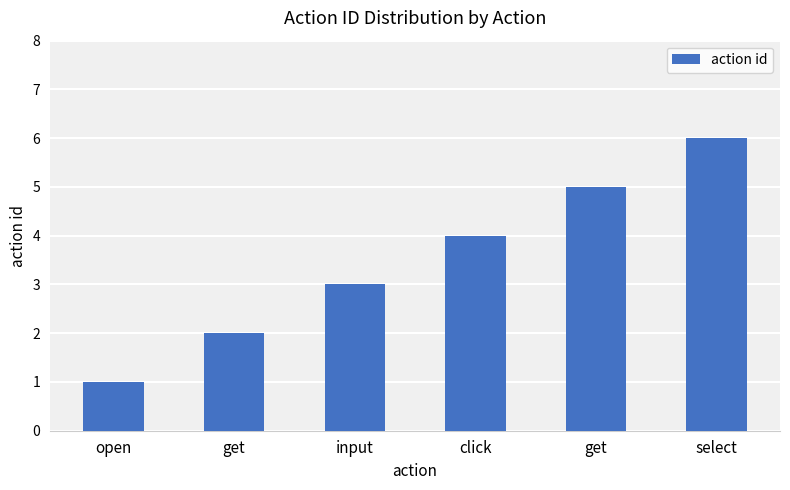

What is the label of the 1st bar from the left?

open